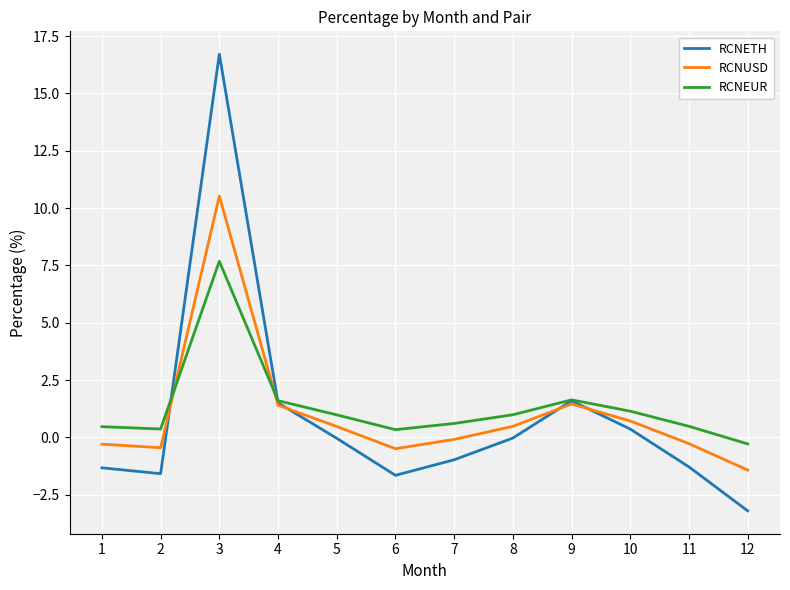

Is the value of RCNEUR at 7 greater than the value of RCNUSD at 6?

Yes